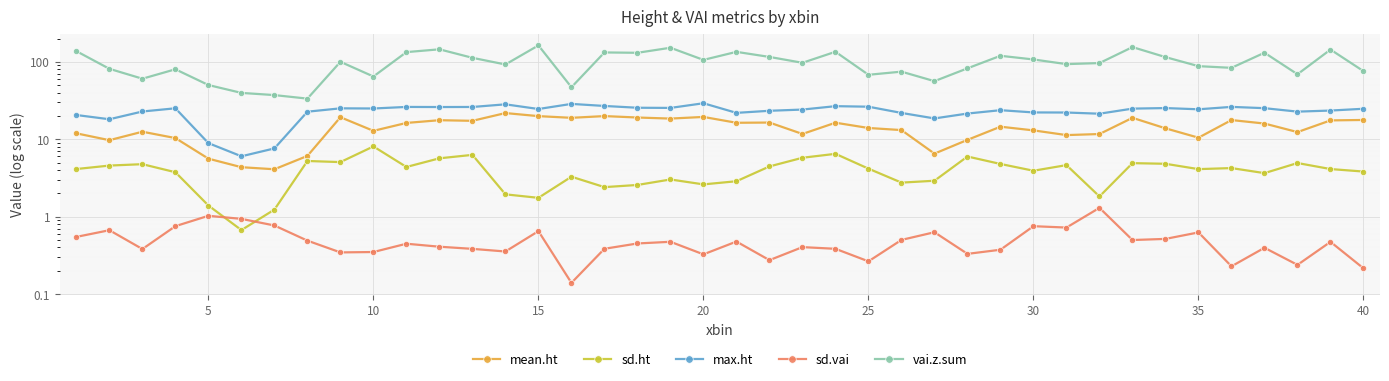

In sd.vai, how many points are higher than both neighbors (excluding endpoints)?

13